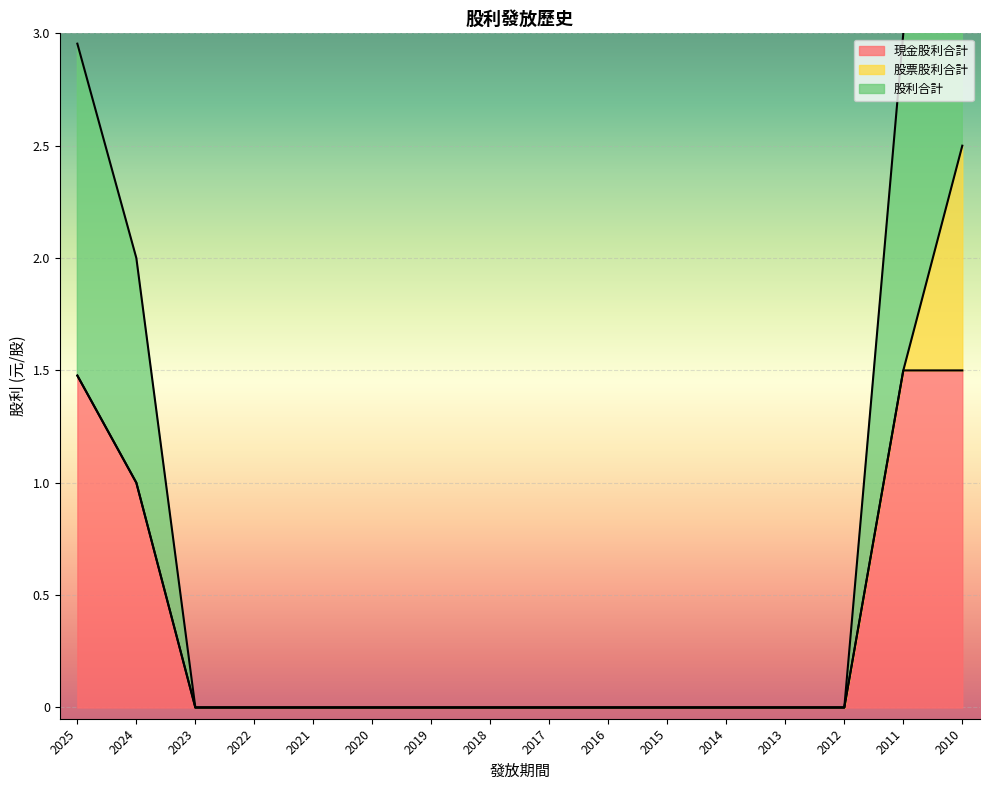

What is the difference between the maximum and minimum values in the 現金股利合計 series?

1.5